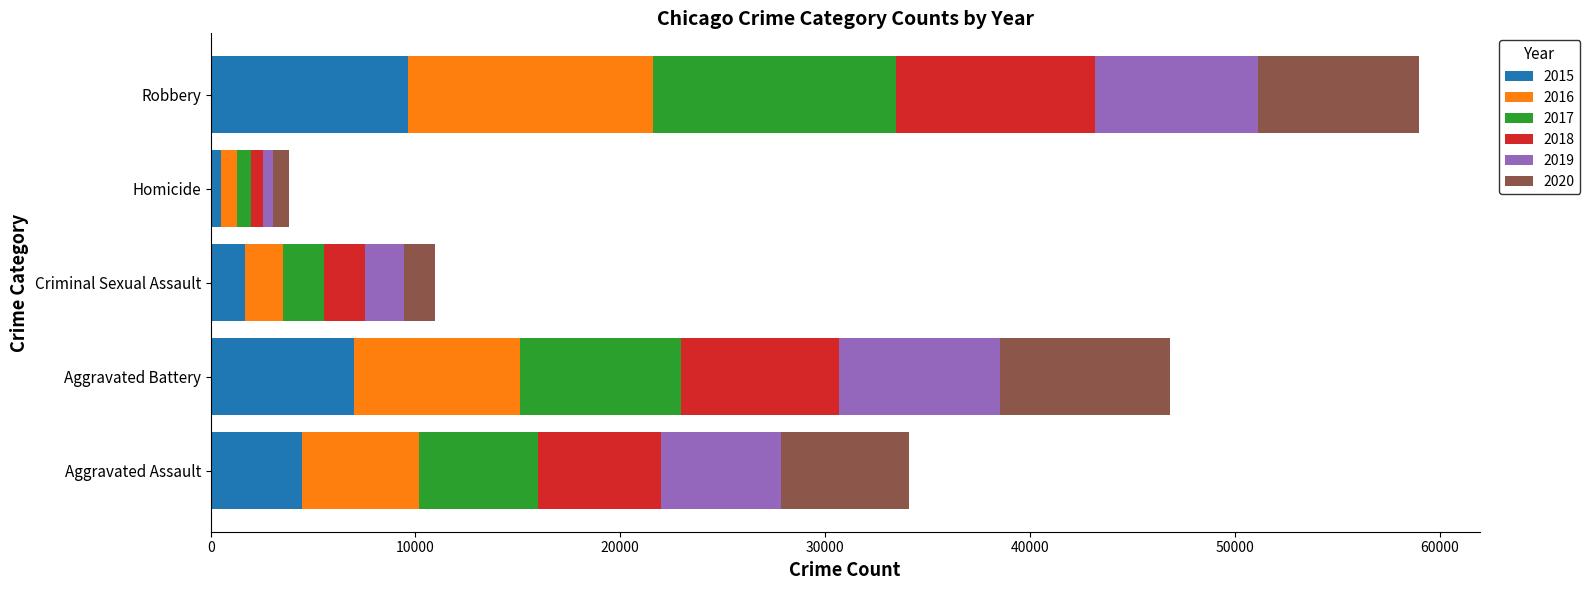

At which category is the sum across all series the highest?

Robbery